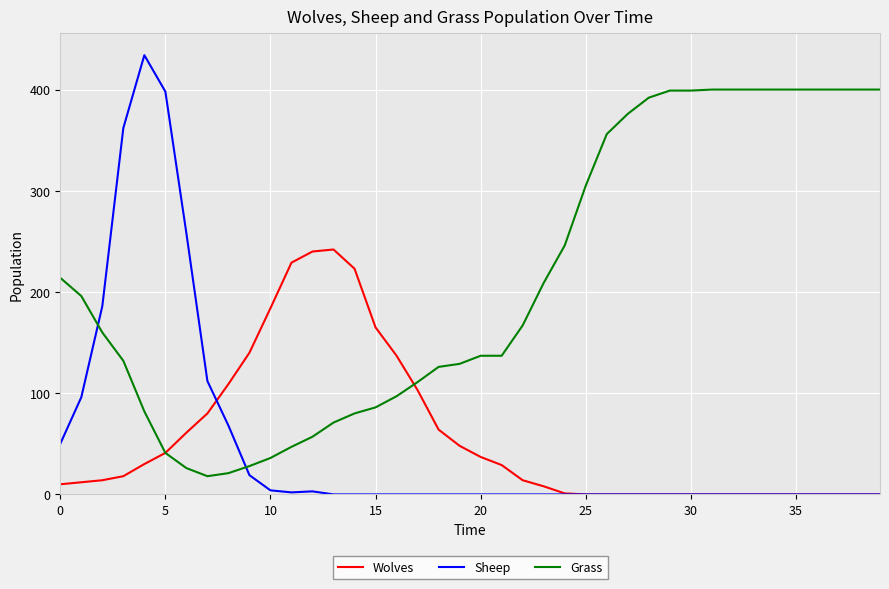

True or false: Sheep and Grass intersect in this chart.

True